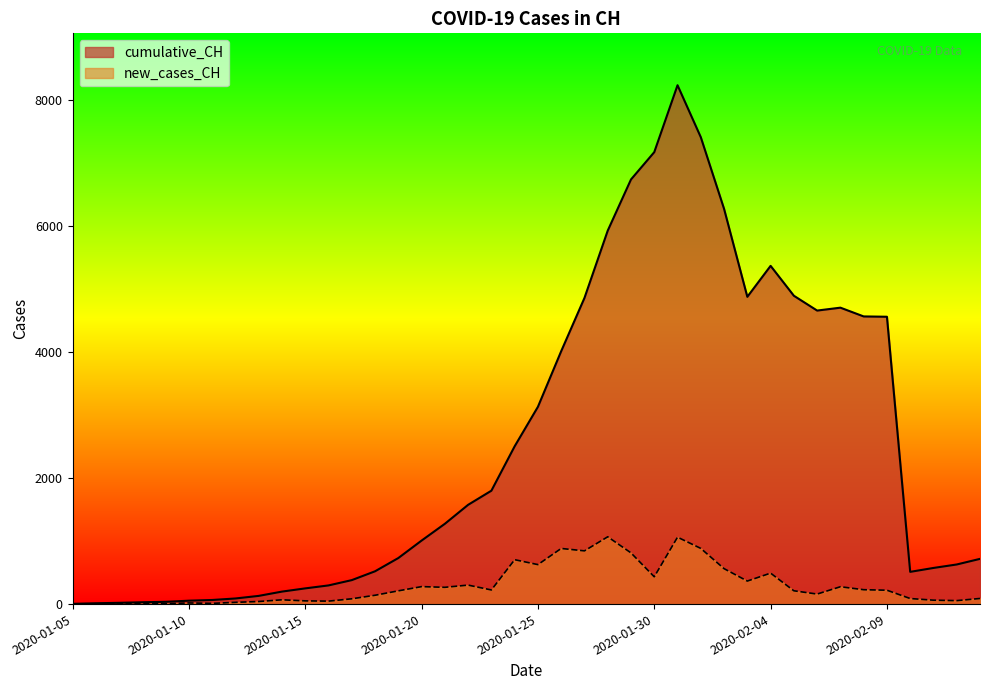

What is the greatest value displayed?

8227